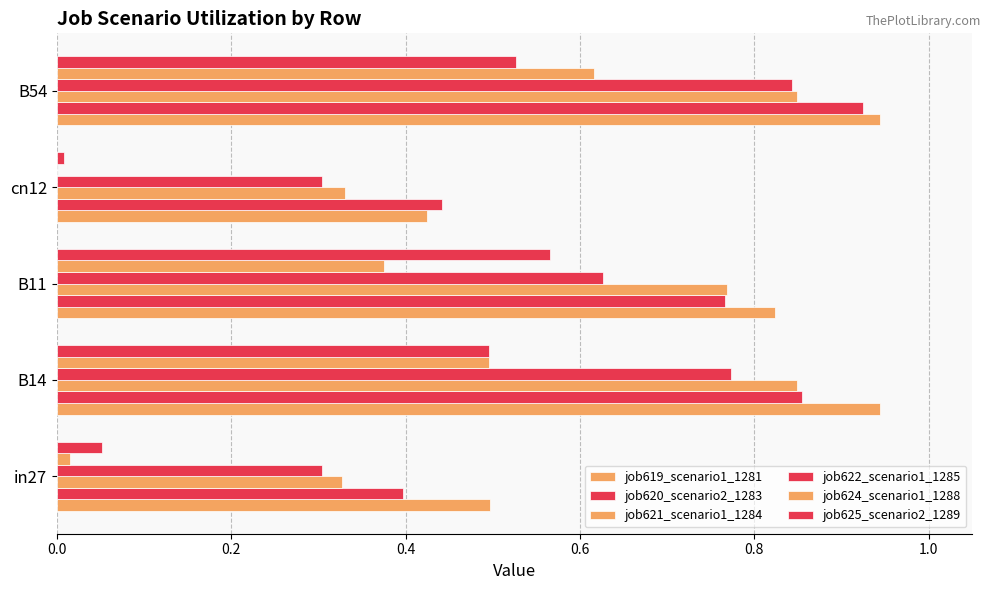

How many positive values does the job624_scenario1_1288 series have?

4